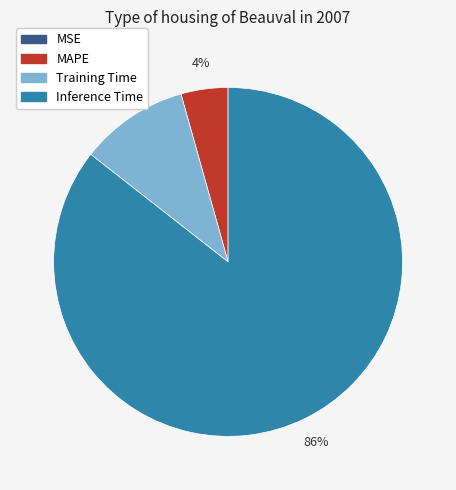

To the nearest percent, what is the difference between the largest and smallest slice percentages?

86%